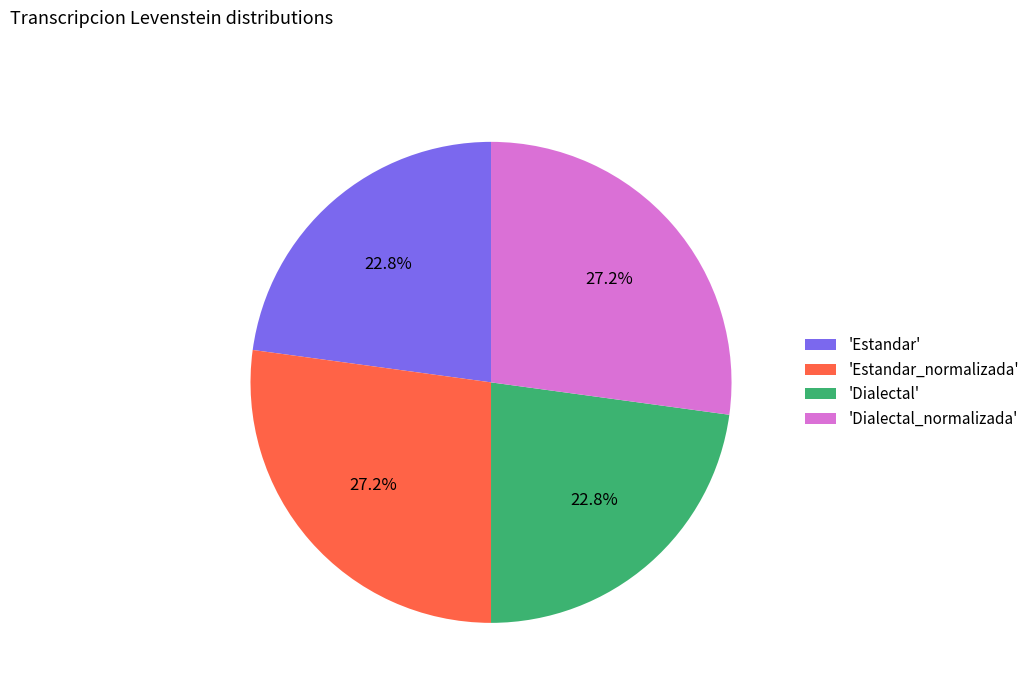

Is there any slice that represents more than half of the pie?

No